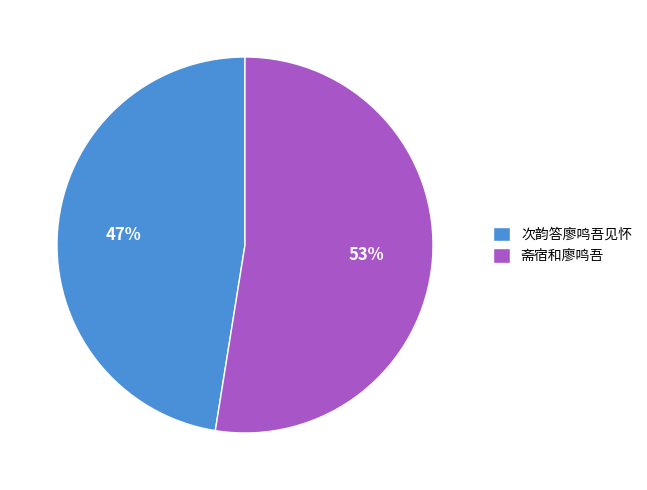

Approximately how many times larger is the value at 次韵答廖鸣吾见怀 compared to 斋宿和廖鸣吾?

0.9